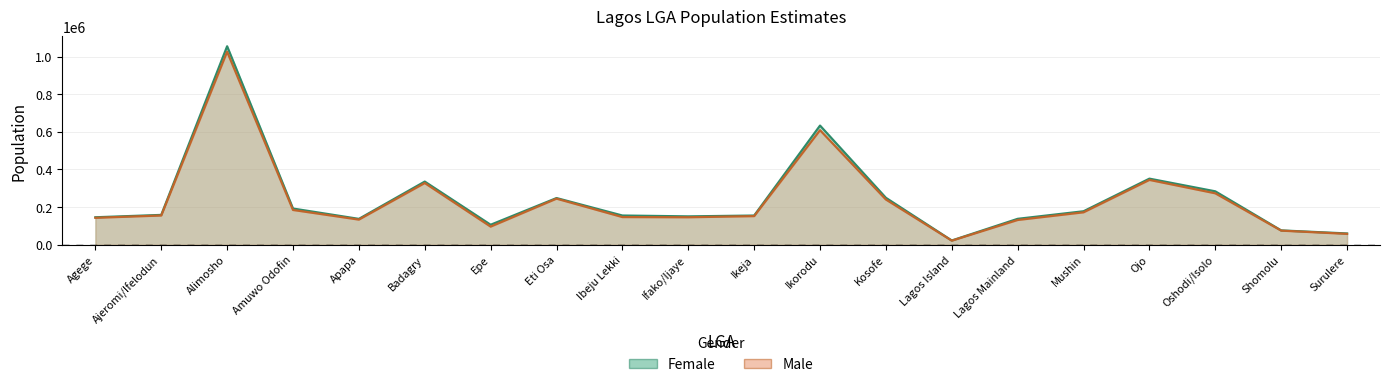

What are all the series names shown in the legend?

Female, Male